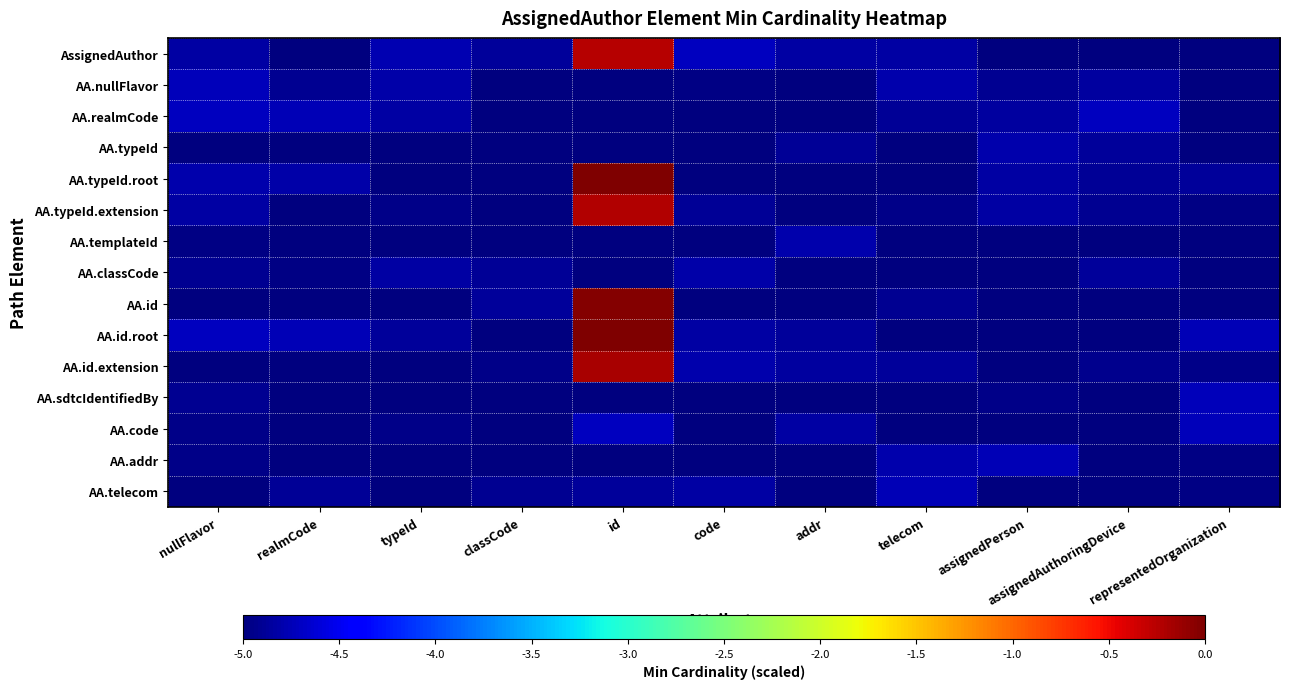

At which category does the chart reach its peak across all series?

id